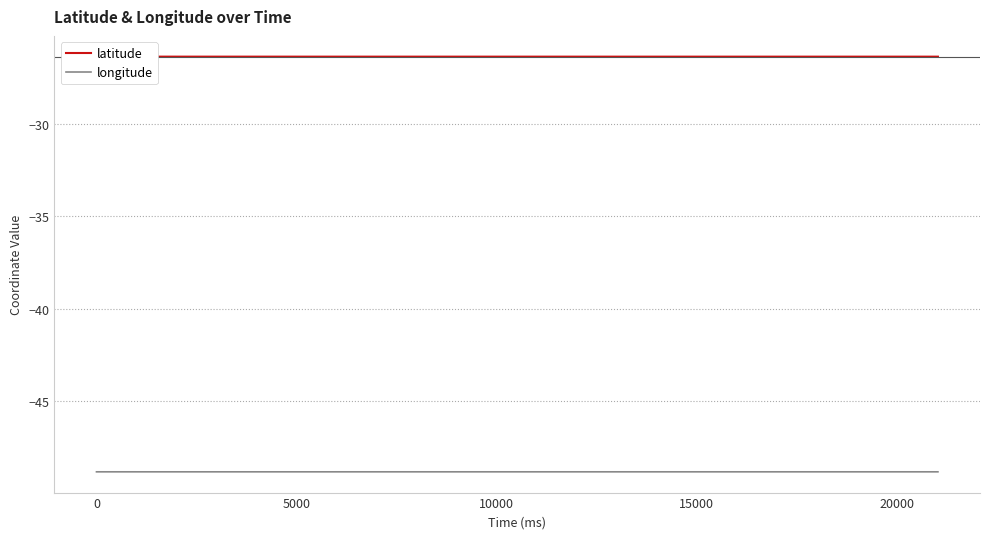

Rank the series by their maximum value, from lowest to highest.

longitude, latitude